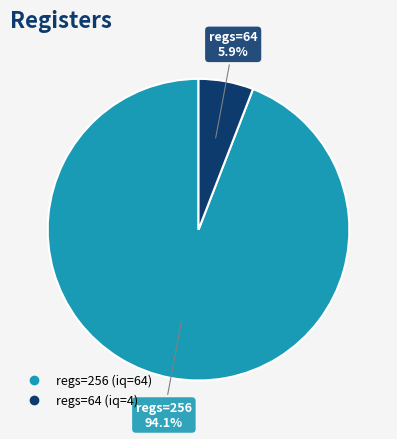

Does any single category account for the majority?

Yes